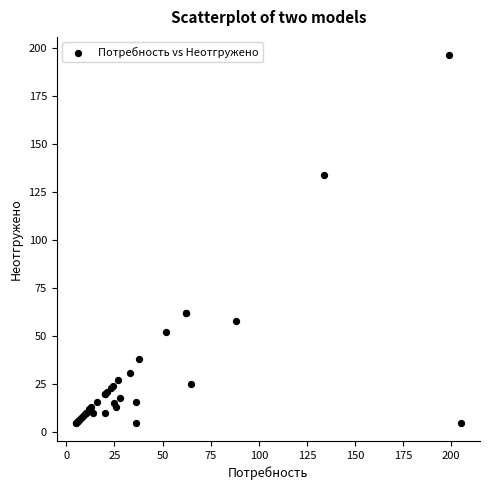

What Y value in the scatter plot is closest to 100?

134